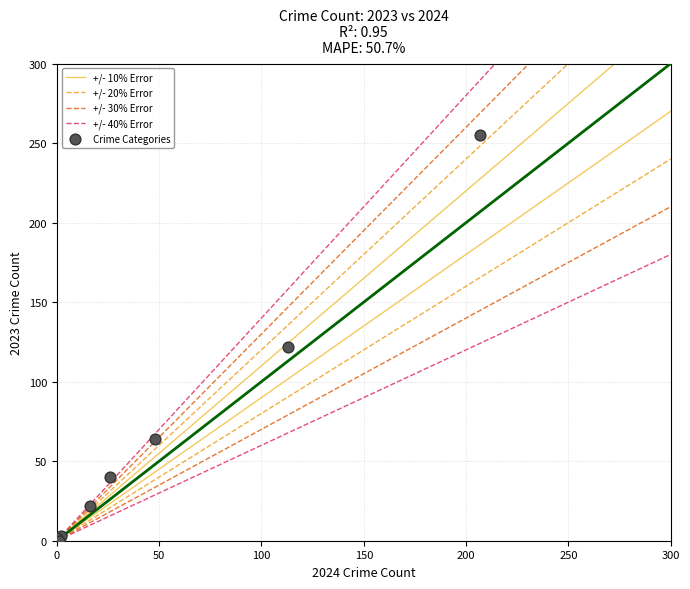

What Y value in the scatter plot is closest to 127?

122